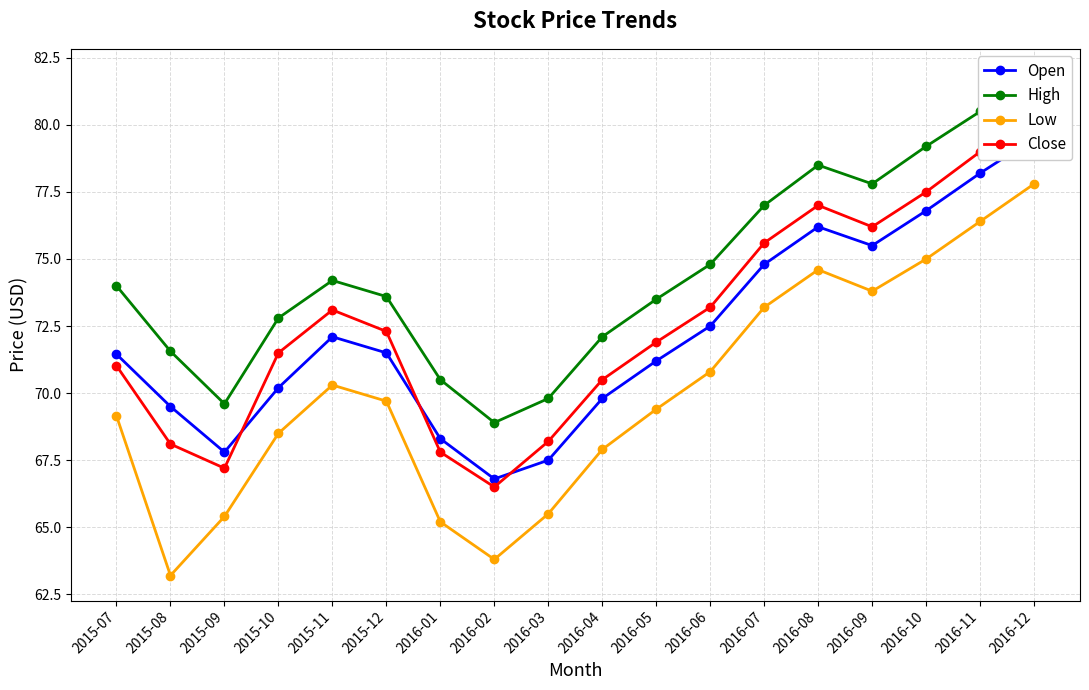

Where does the Open series first go above 71?

2015-07